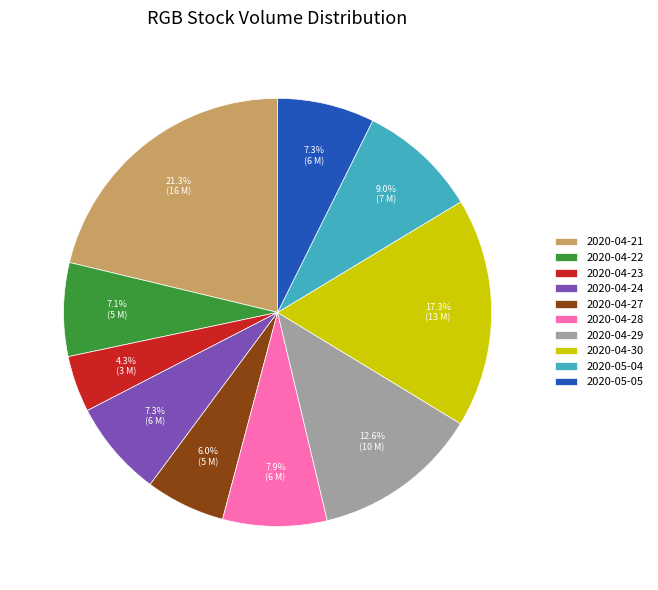

To the nearest percent, what is the average slice percentage?

10%